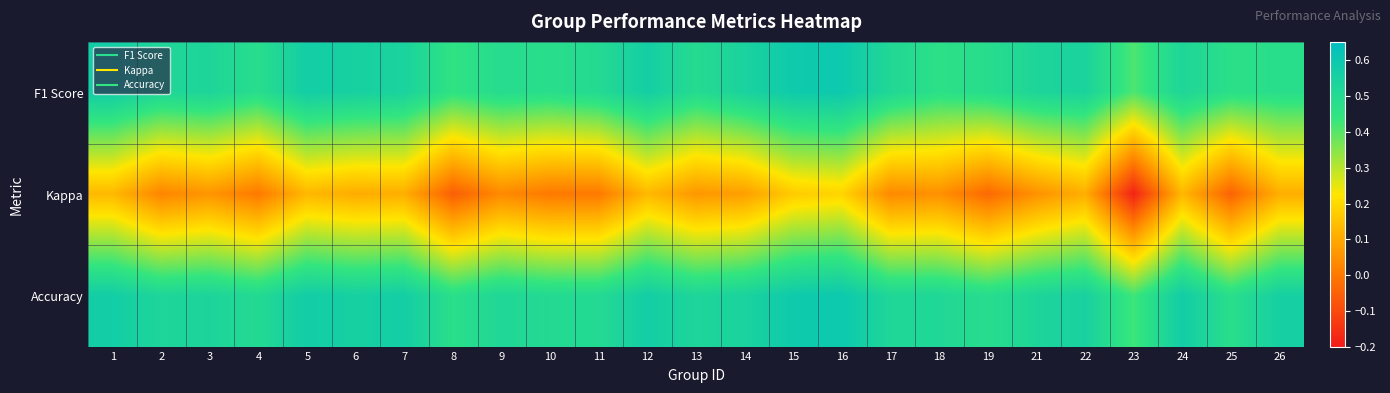

At 3, list the series in order from largest to smallest.

Accuracy, F1 Score, Kappa